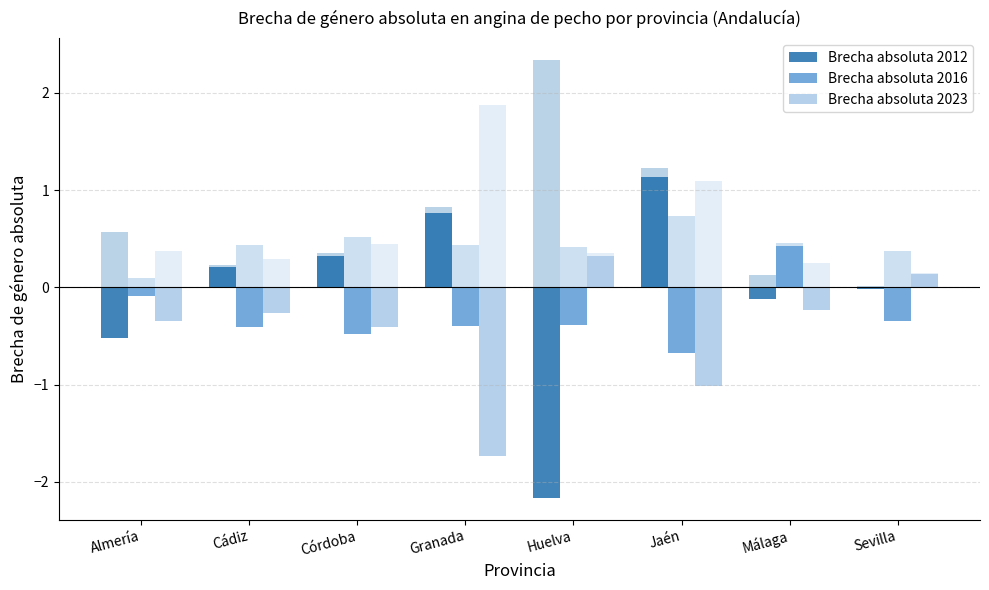

At which label does Brecha absoluta 2023 reach its minimum?

Granada